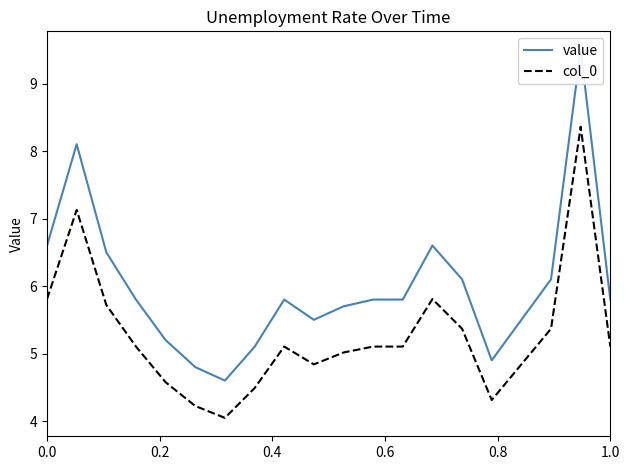

Which series has the widest spread of values?

value